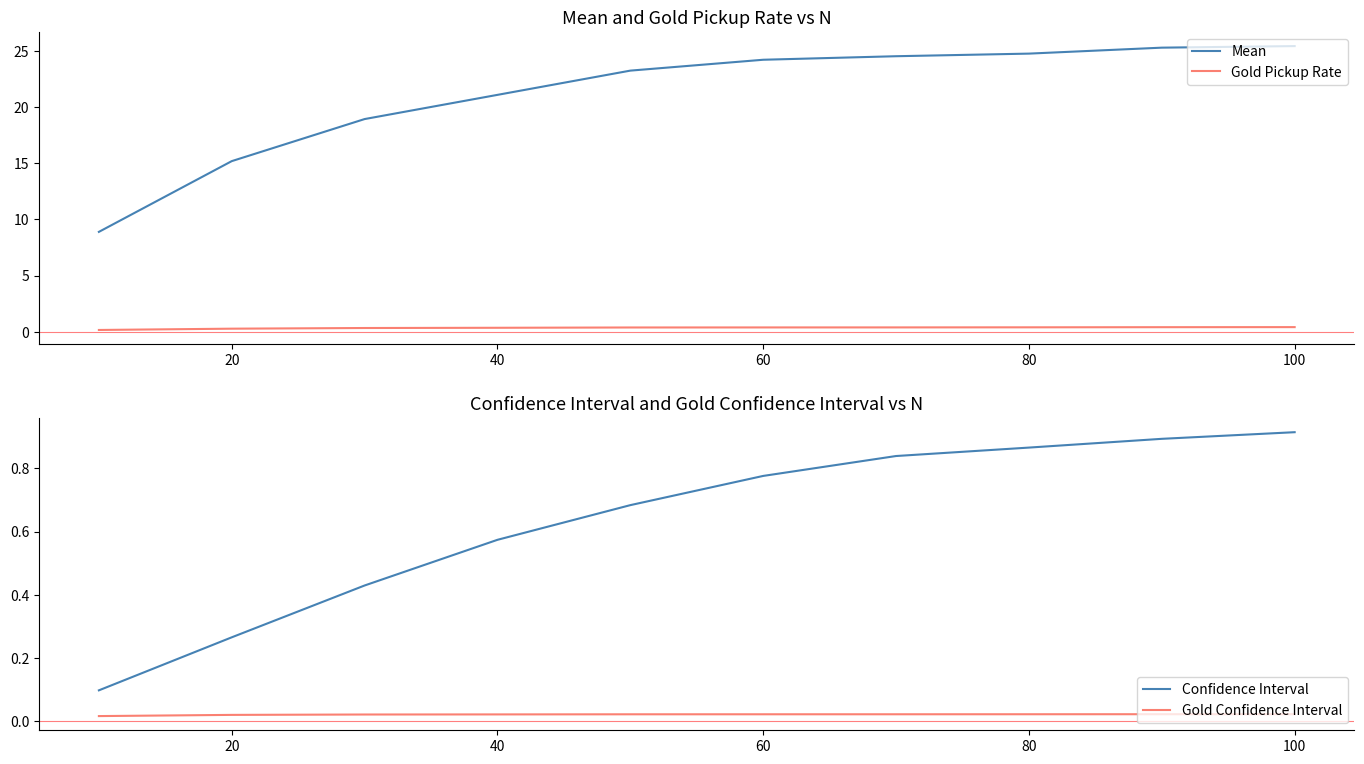

Is this an area chart (filled region under the line)?

No